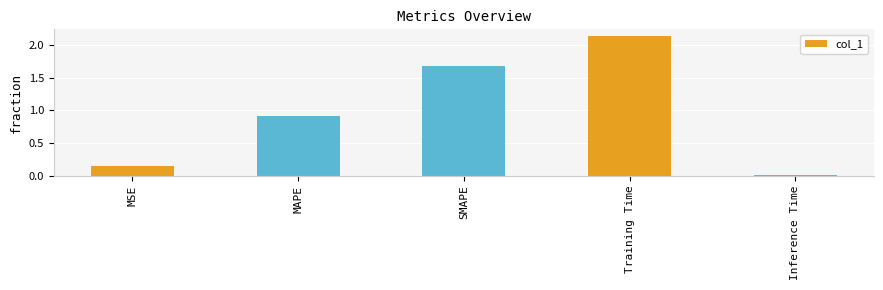

Rank the categories by value from lowest to highest.

Inference Time, MSE, MAPE, SMAPE, Training Time